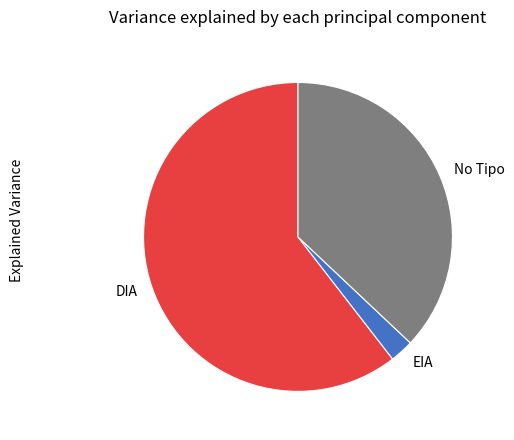

Does DIA account for over 50% of the chart?

Yes